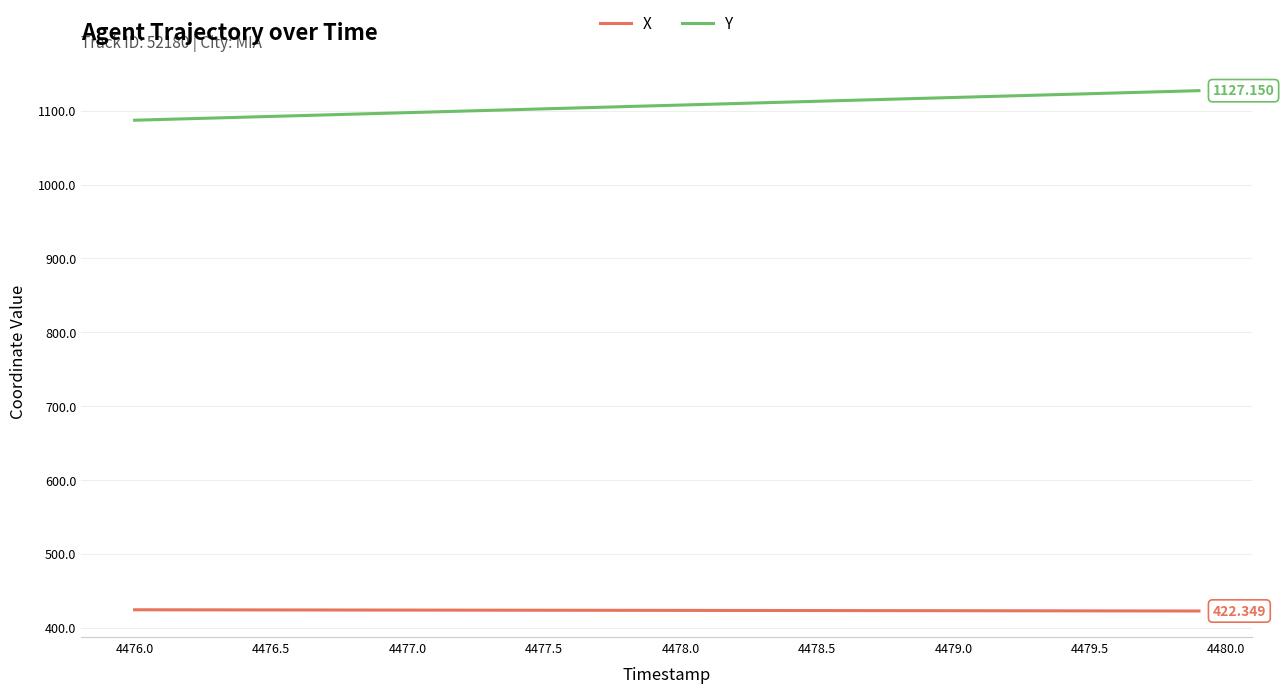

True or false: Y and X intersect in this chart.

False